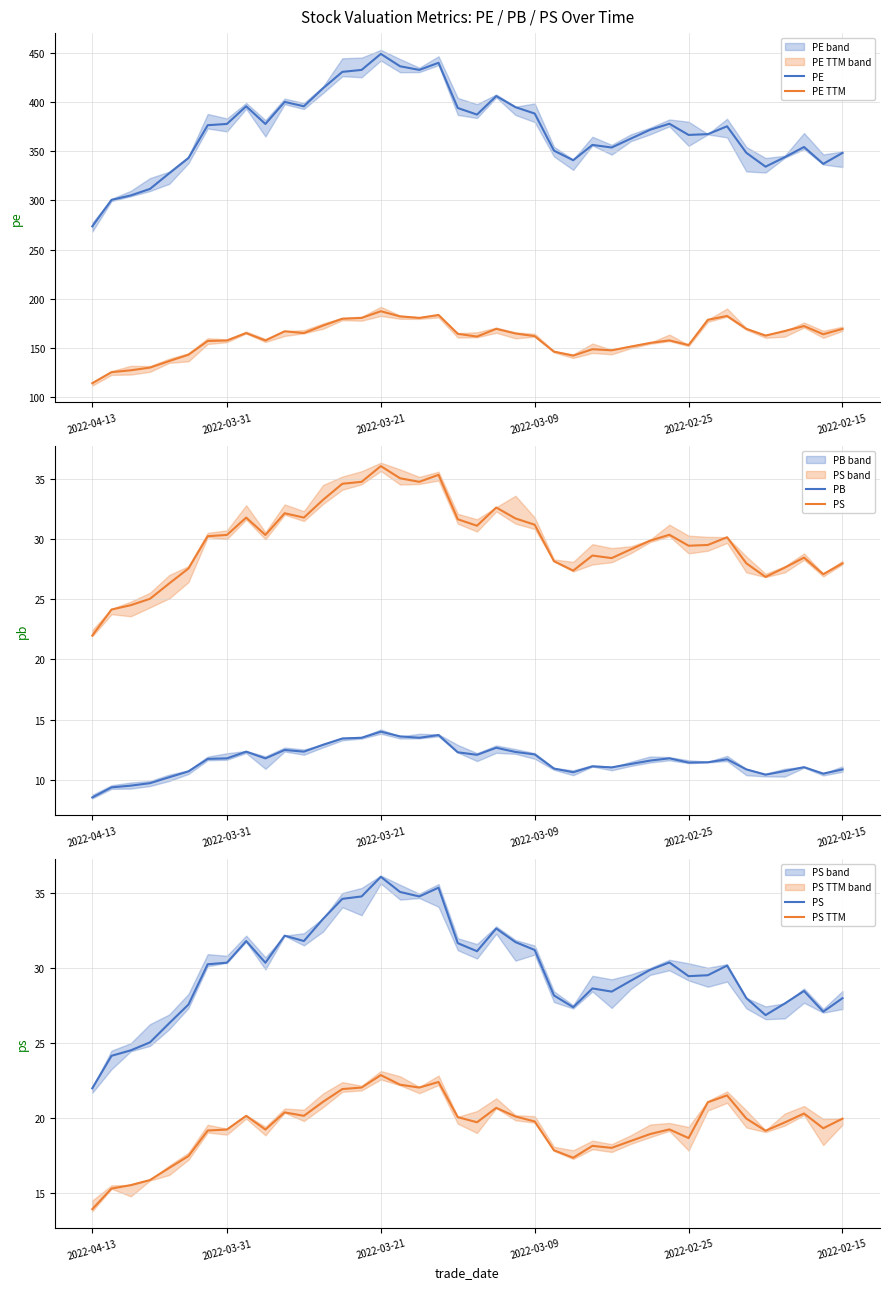

Which has a higher value, 22 or 20?

22